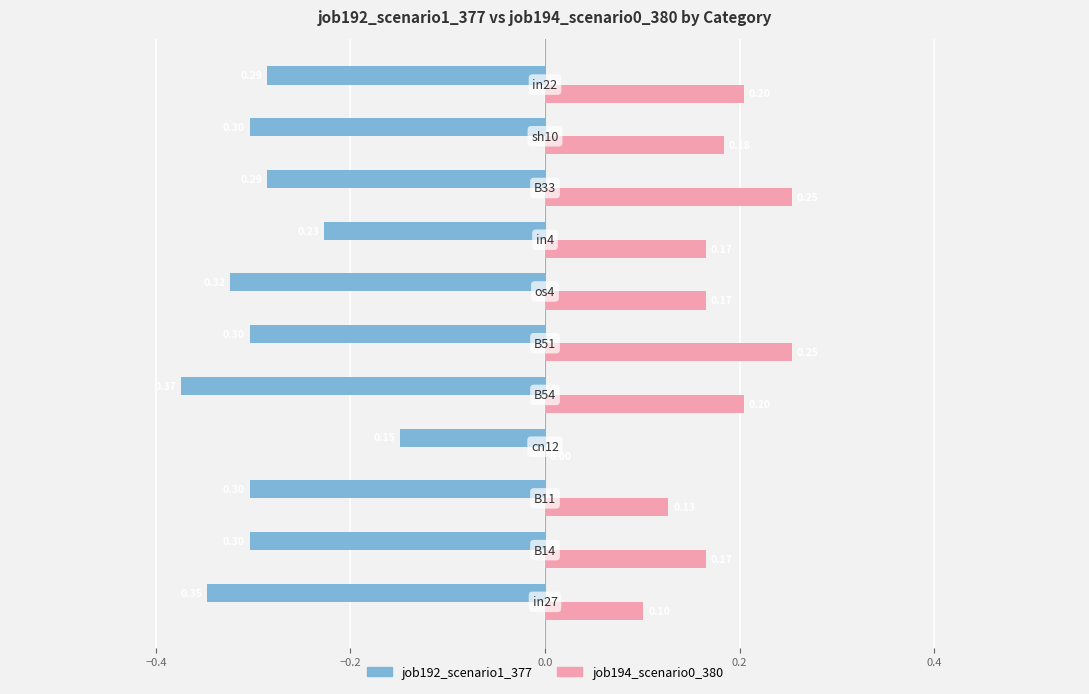

What is the sum of all job194_scenario0_380 values?

1.8